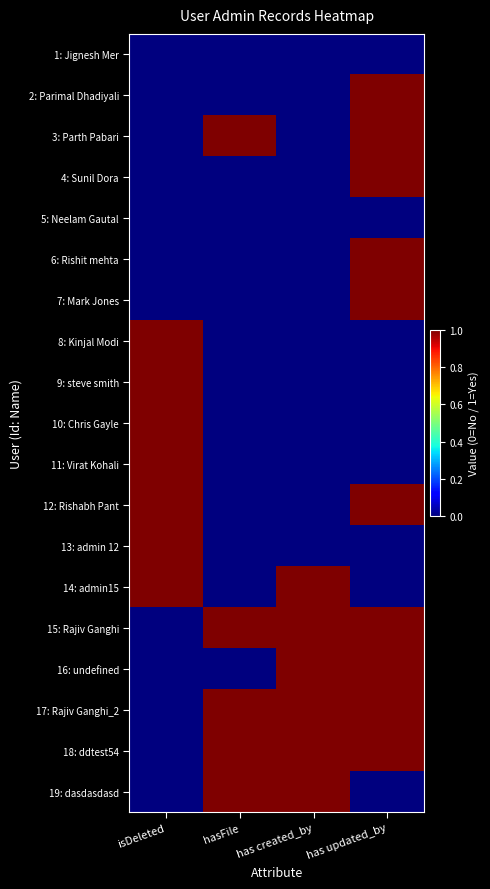

What is the maximum value shown in the chart?

1